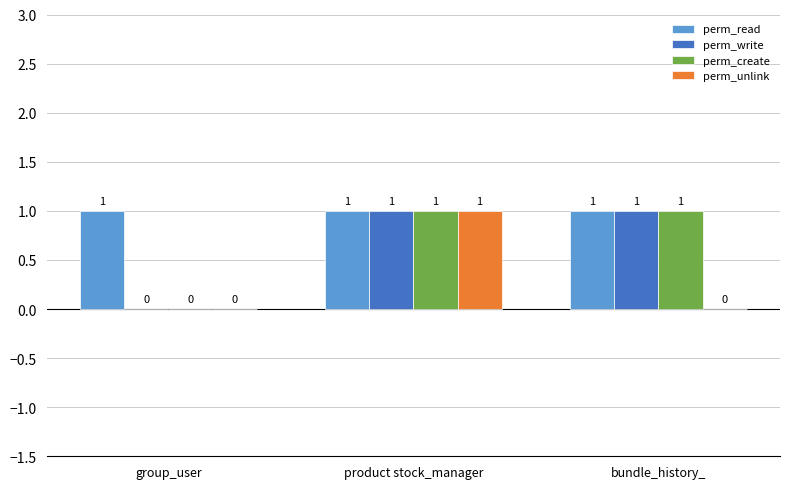

At which label does perm_unlink reach its peak?

product stock_manager